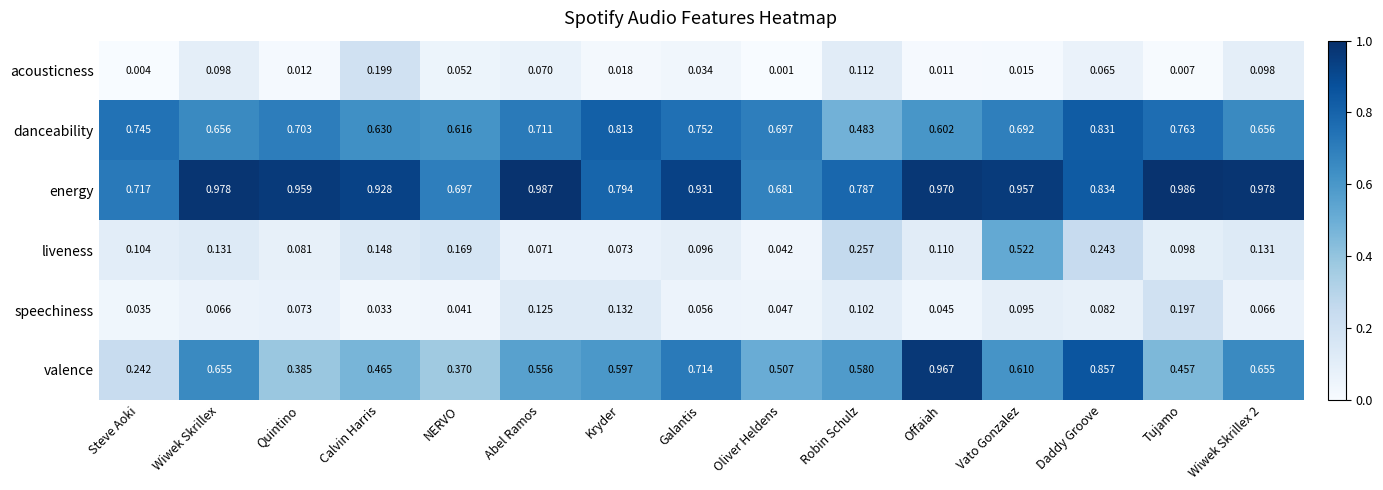

At which category is the sum across all series the highest?

Daddy Groove